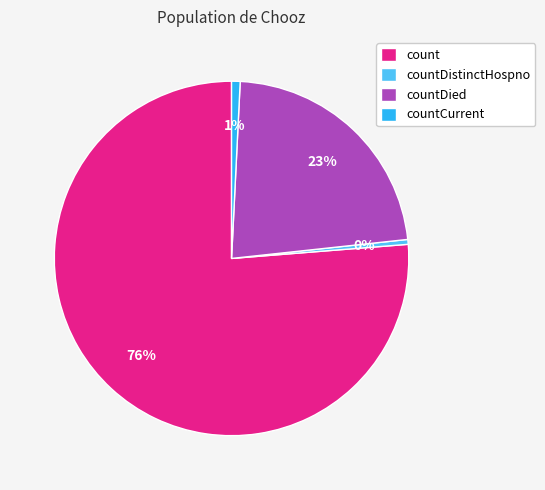

To the nearest percent, what is the difference between the largest and smallest slice percentages?

76%